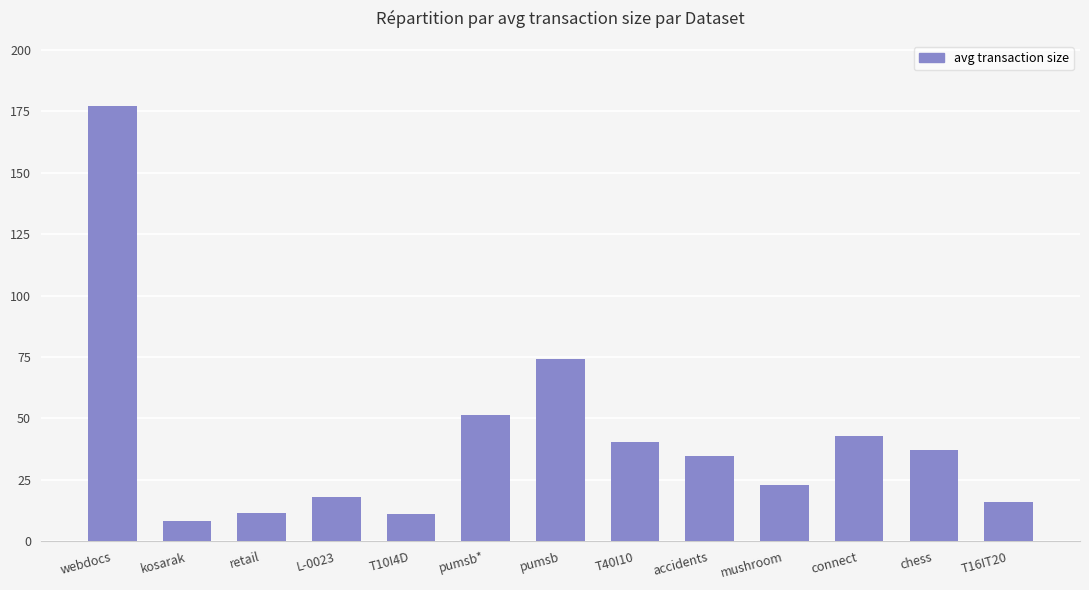

Read the value at kosarak.

8.1